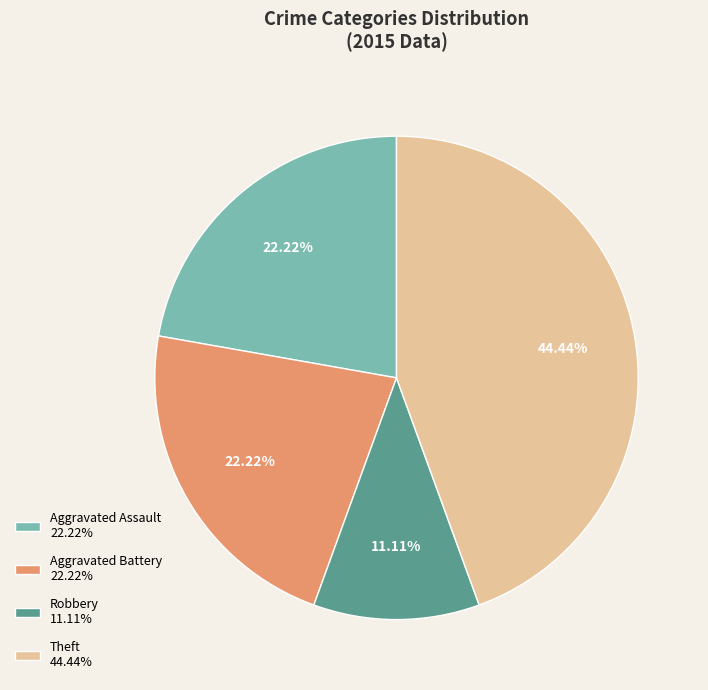

Combined, do Aggravated Assault 22.22% and Aggravated Battery 22.22% account for over 50%?

No